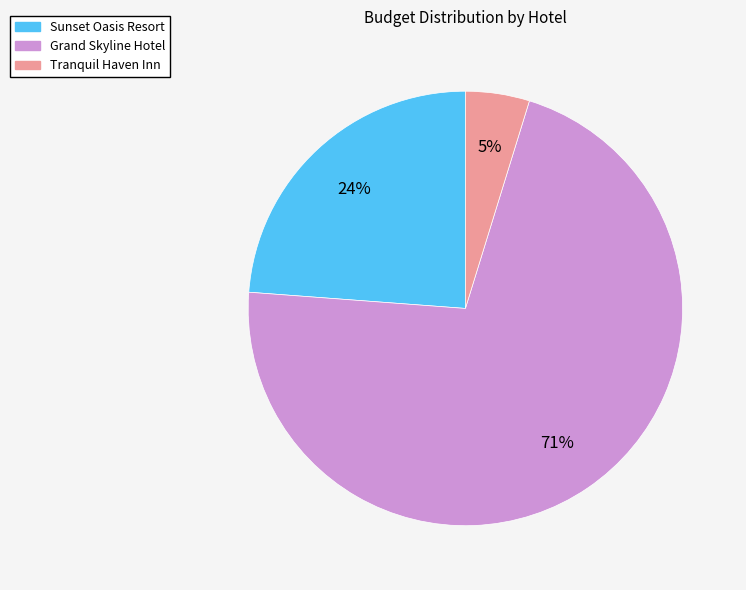

Which category has the smallest portion of the pie?

Tranquil Haven Inn